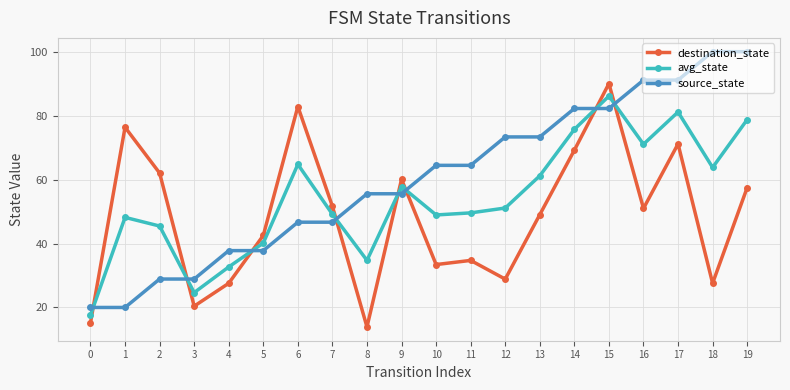

The destination_state series shows 18.7 at 12. True or false?

False